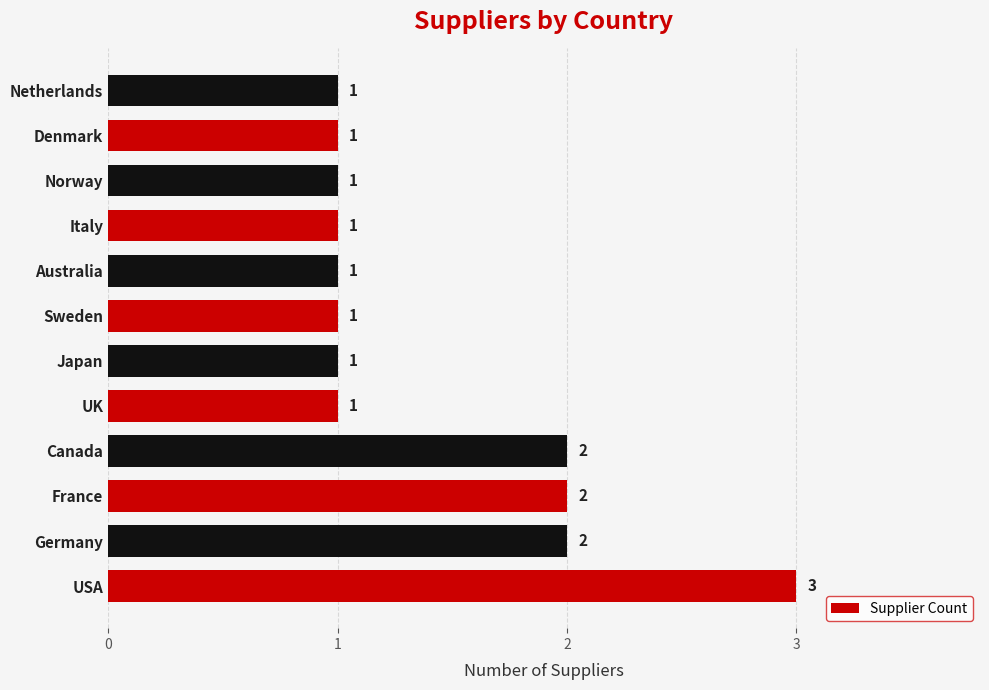

Which has a higher value, USA or Norway?

USA